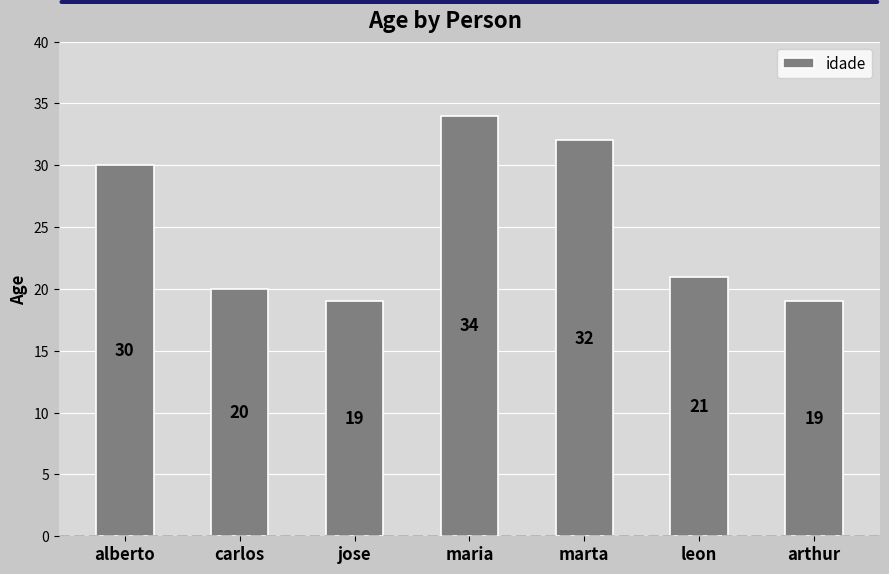

What is the label of the 2nd bar from the right?

leon